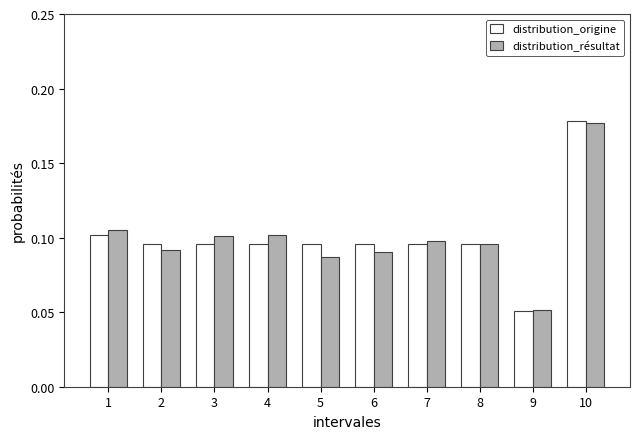

At which label does distribution_résultat reach its minimum?

9